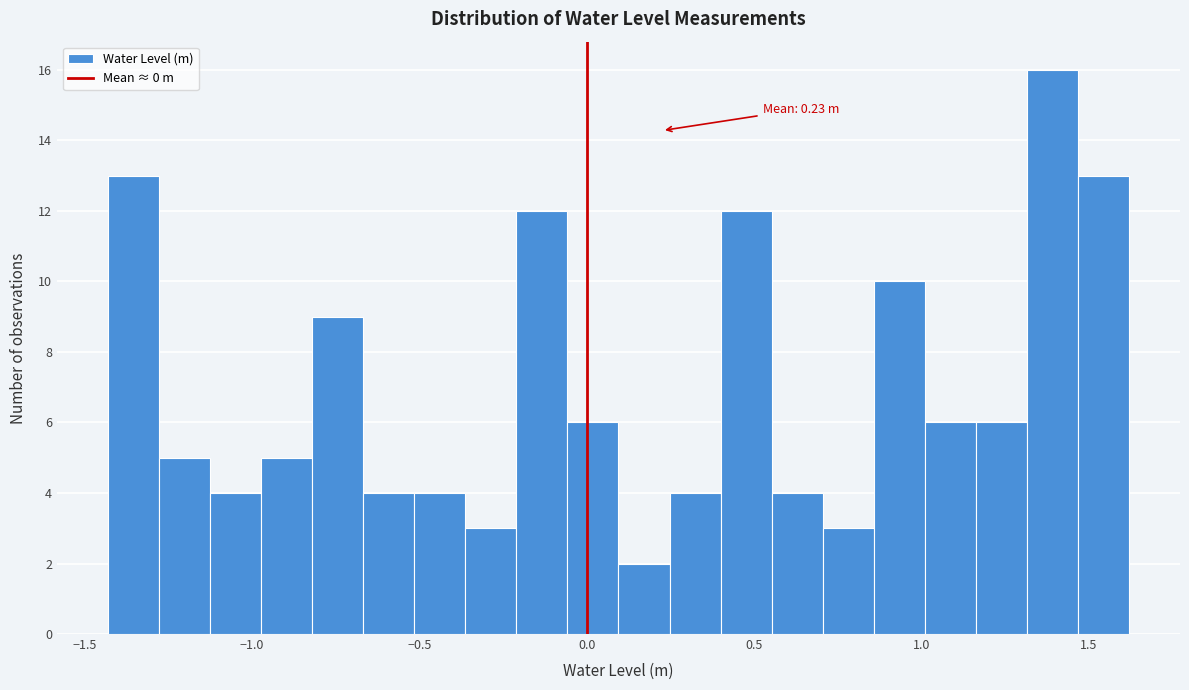

Around what value on the x-axis is the tallest bar? Give the approximate position of its centre, as read against the axis.

1.40